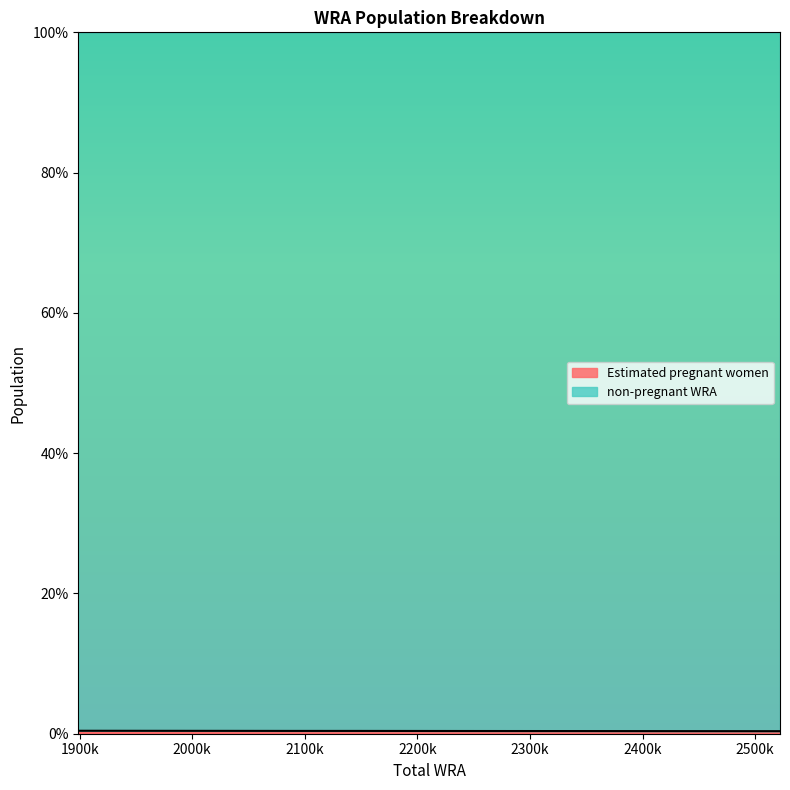

True or false: there are more than 0 points higher than both neighbors.

False